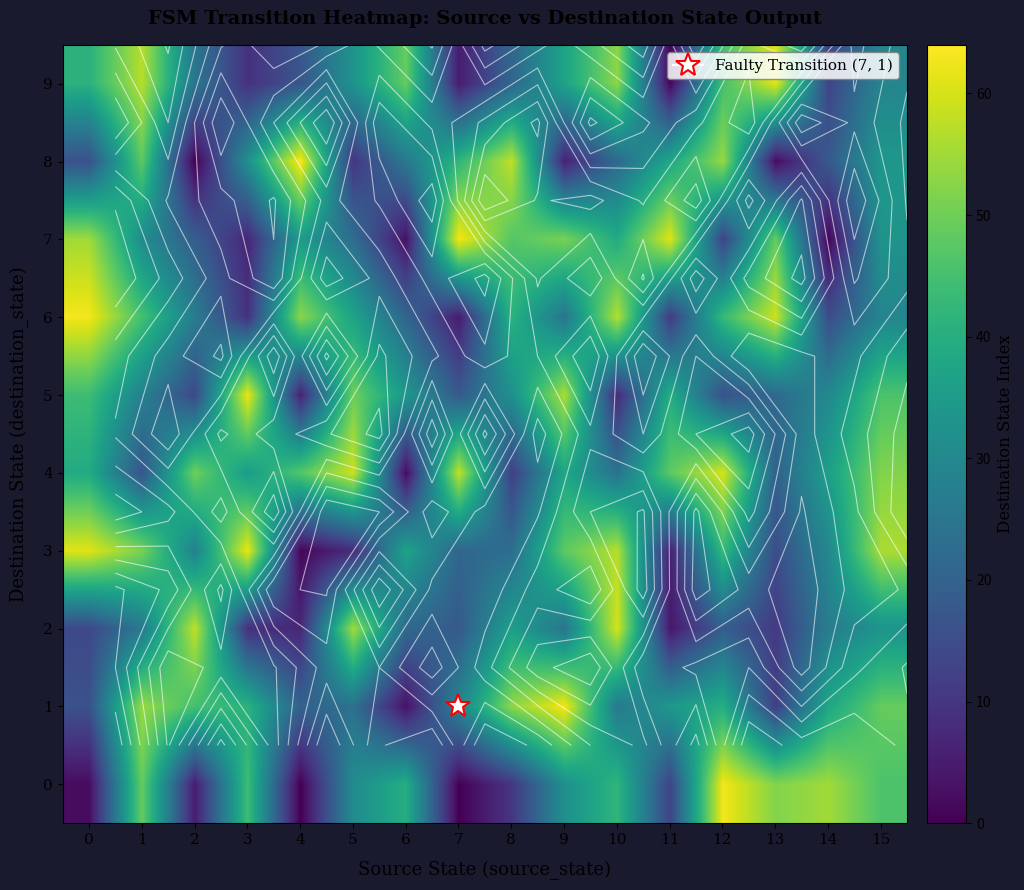

How many data points does each series have?

16